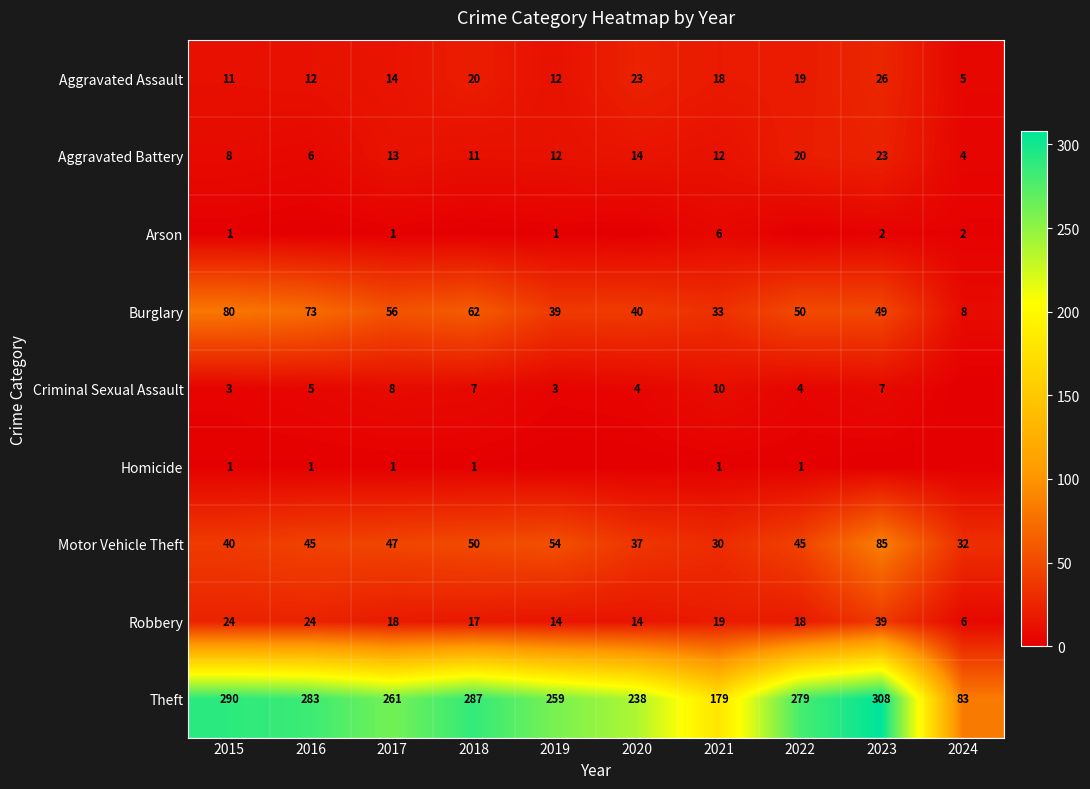

Which series changed the most between 2020 and 2024?

Theft